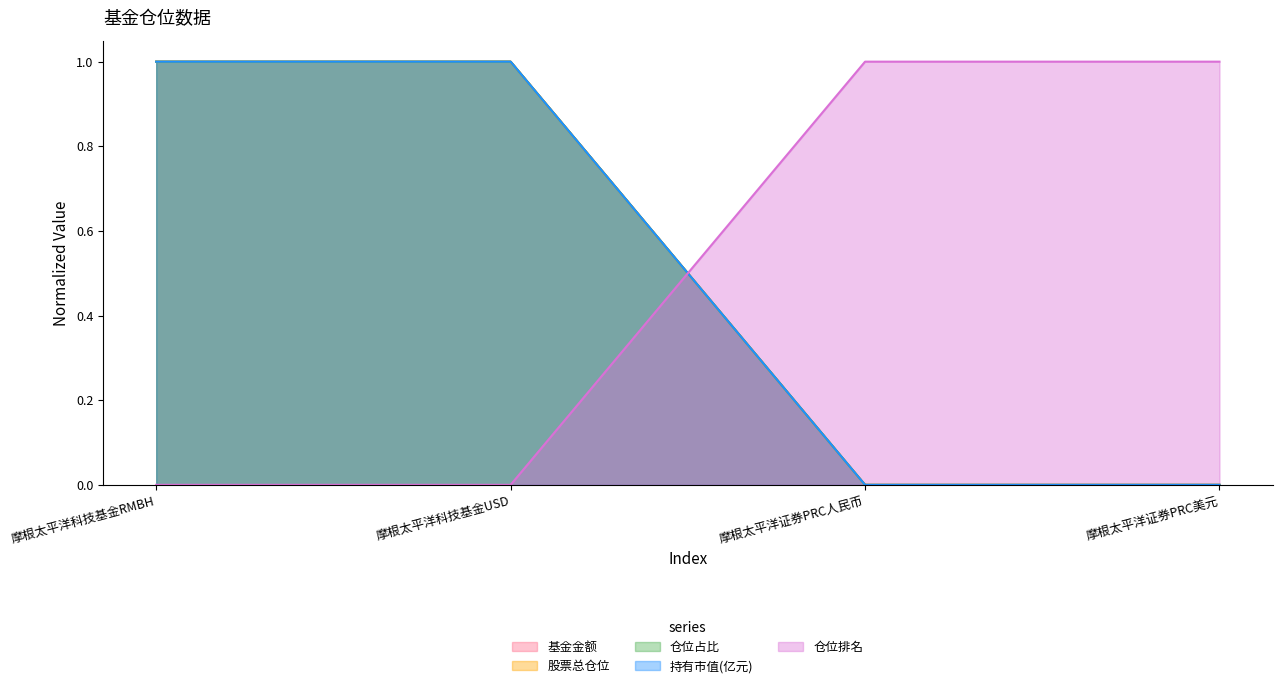

True or false: 股票总仓位 and 持有市值(亿元) cross at least once.

False